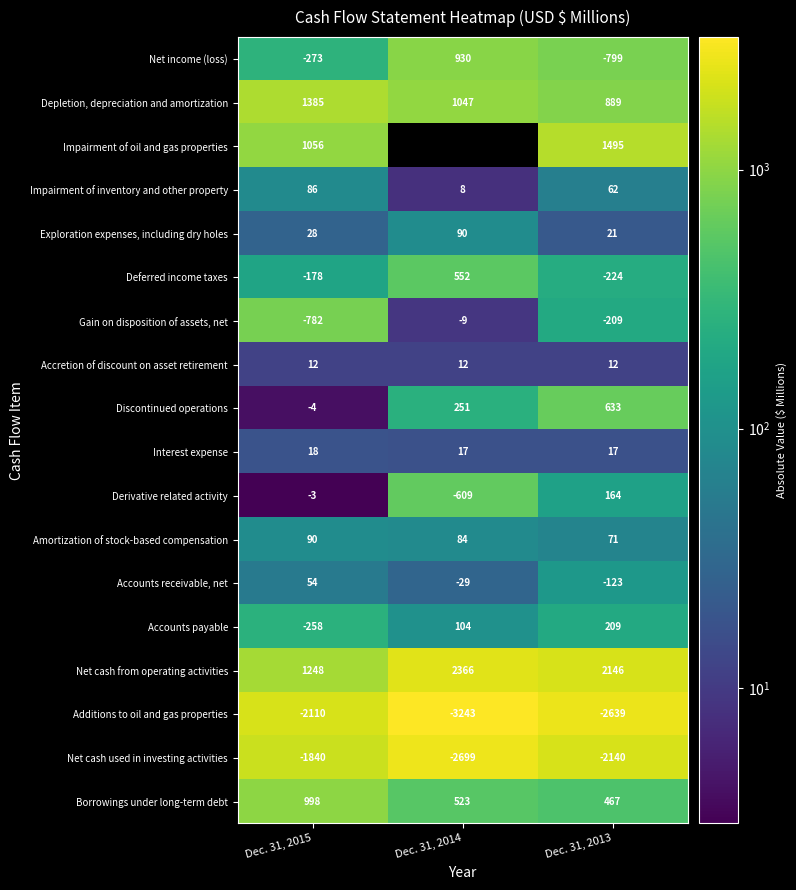

Is the value of Accounts receivable, net at Dec. 31, 2014 greater than the value of Impairment of inventory and other property at Dec. 31, 2014?

No